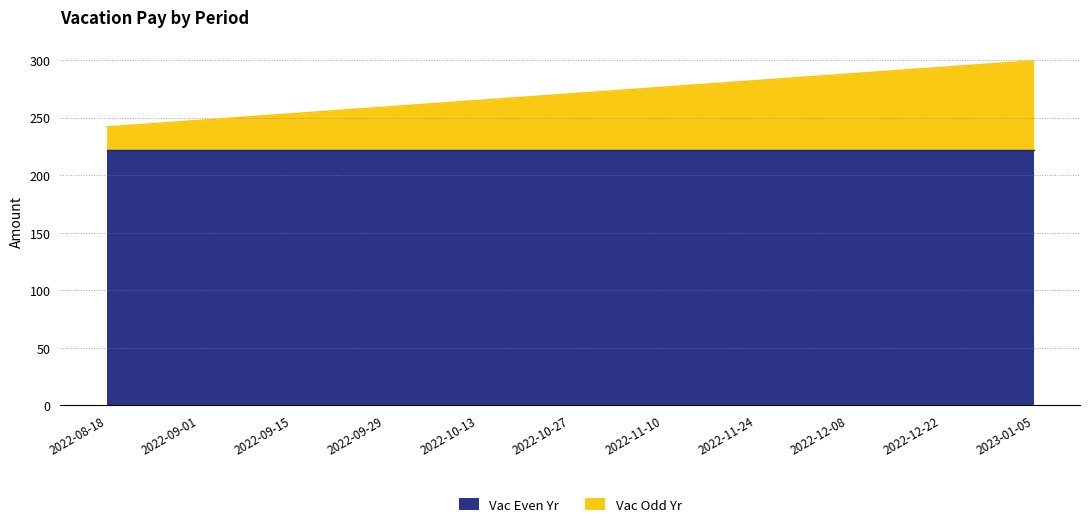

What position from the left is 2022-12-08?

9